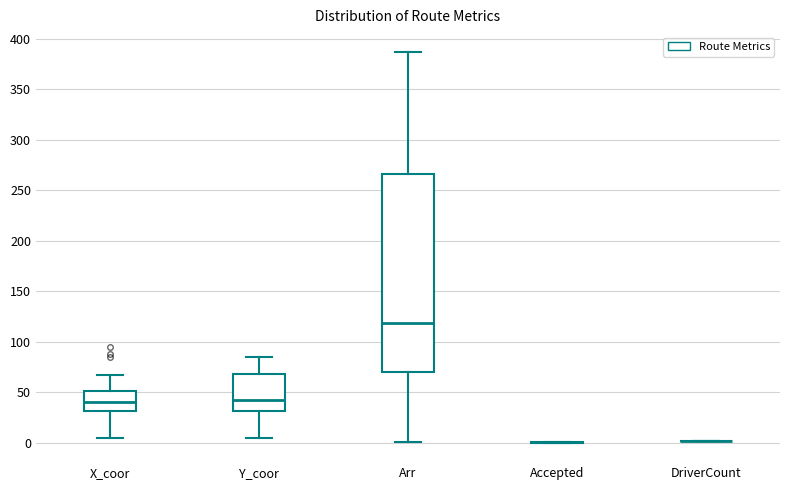

Which box is the tallest, from its lower edge to its upper edge?

Arr